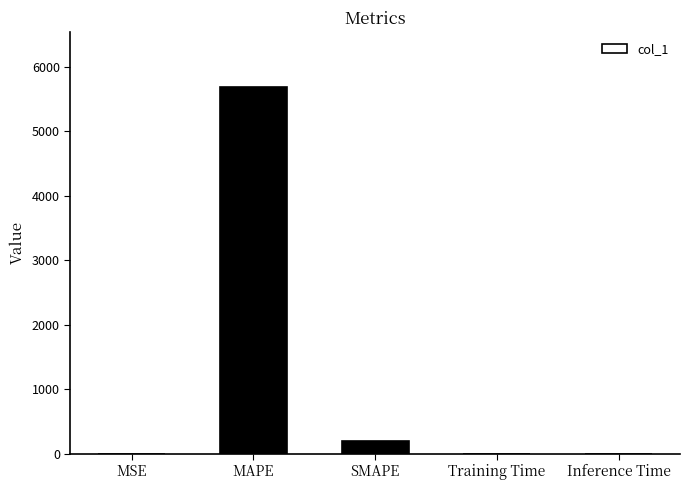

What is the difference between the values at Training Time and Inference Time?

0.1